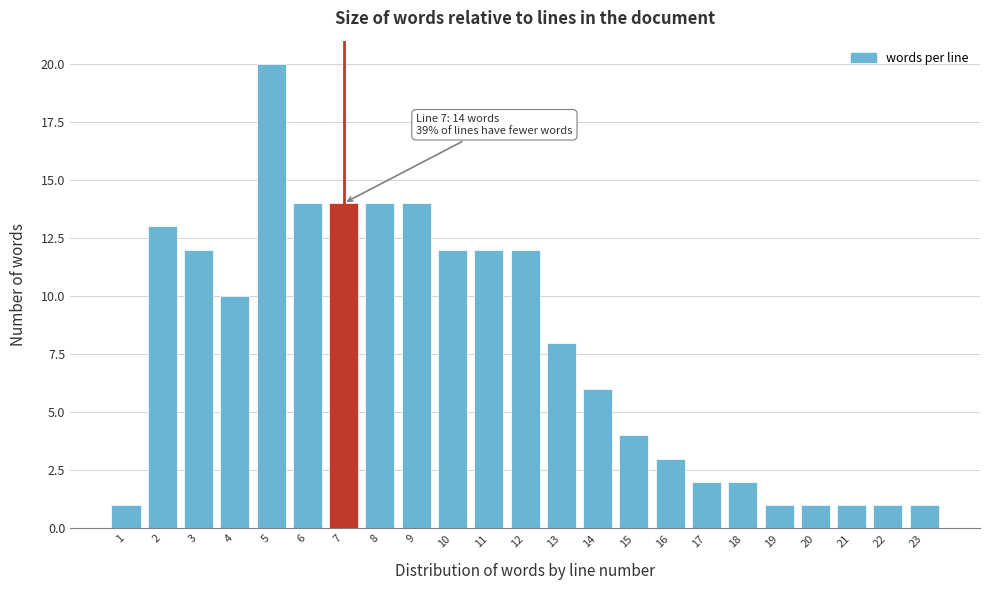

Reading right to left, what are all the values shown in this chart?

1	1	1	1	1	2	2	3	4	6	8	12	12	12	14	14	14	14	20	10	12	13	1